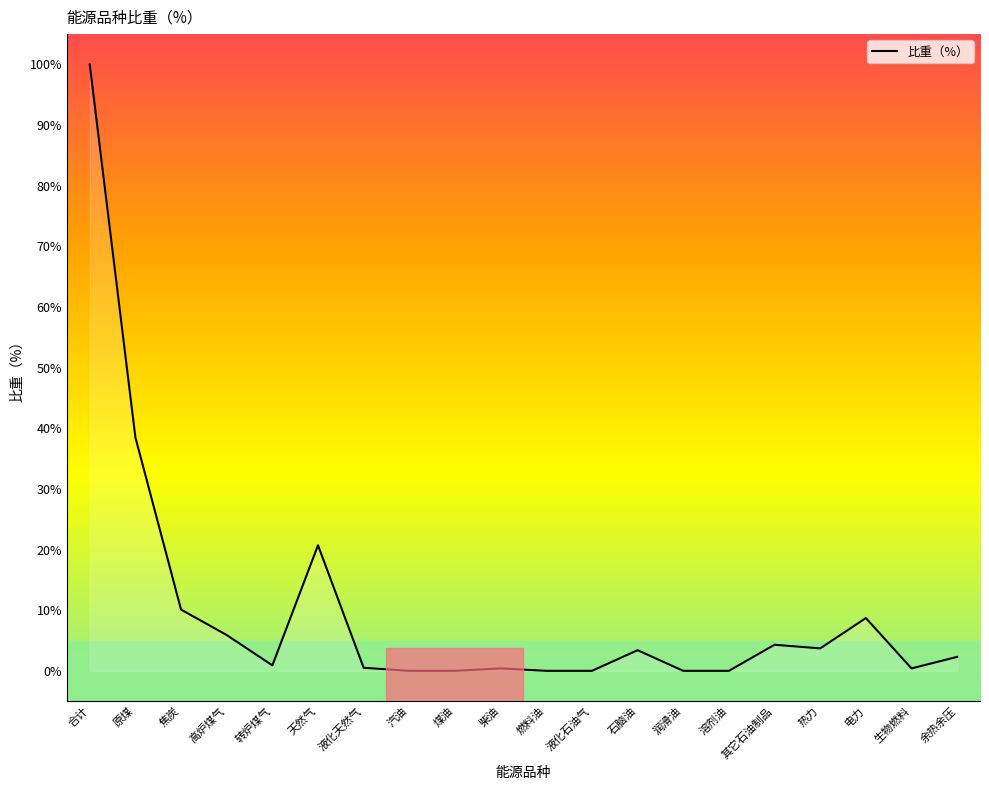

Which category has the highest value across all series?

合计